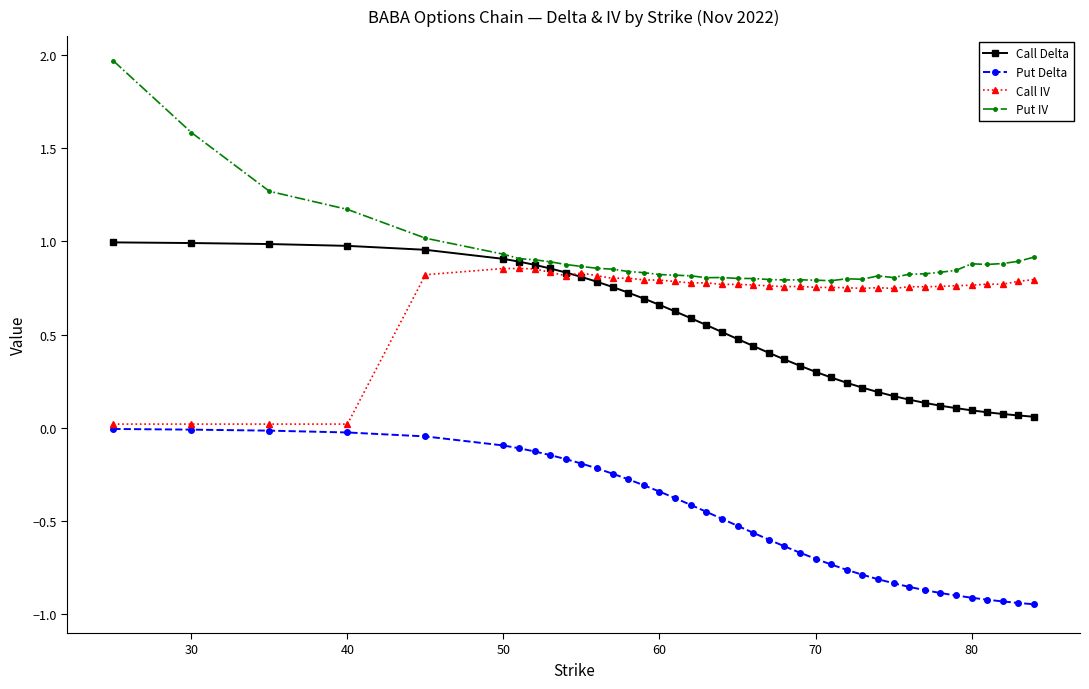

What are all the series names shown in the legend?

Call Delta, Put Delta, Call IV, Put IV